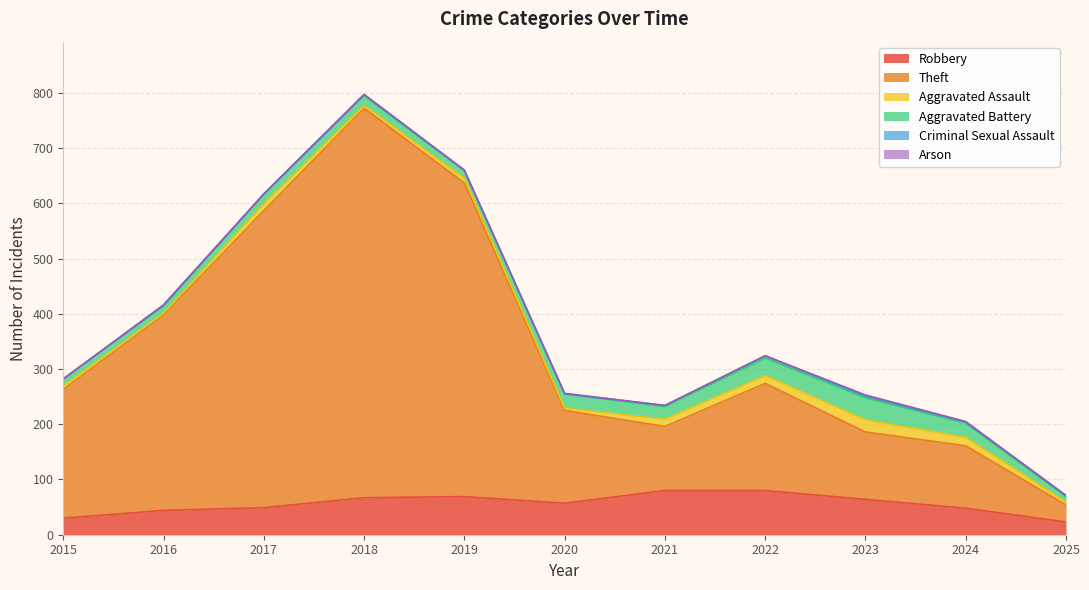

What is the difference between the highest and lowest values at 2019?

568